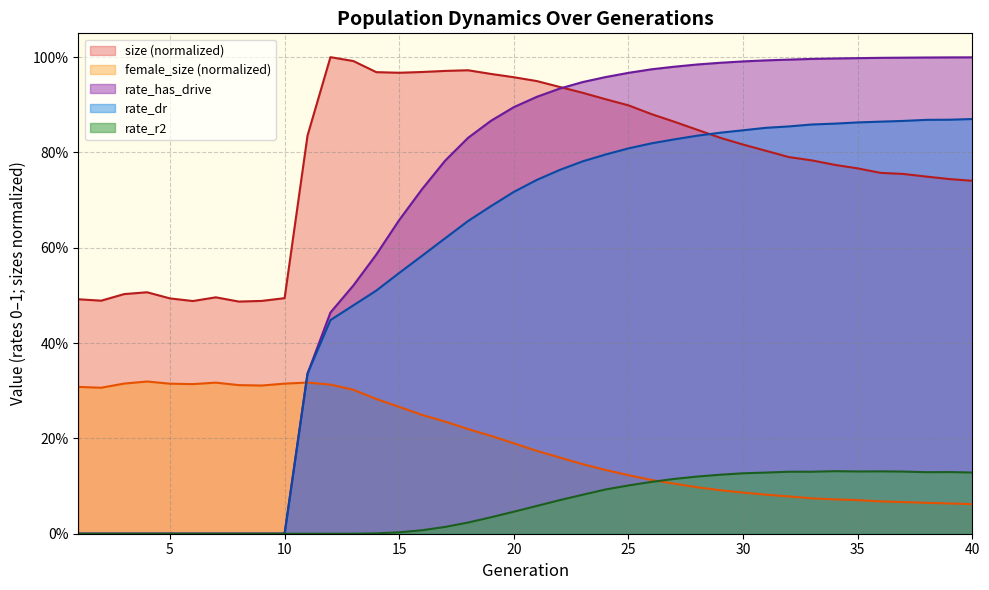

In size, how many points are lower than both neighbors (excluding endpoints)?

4